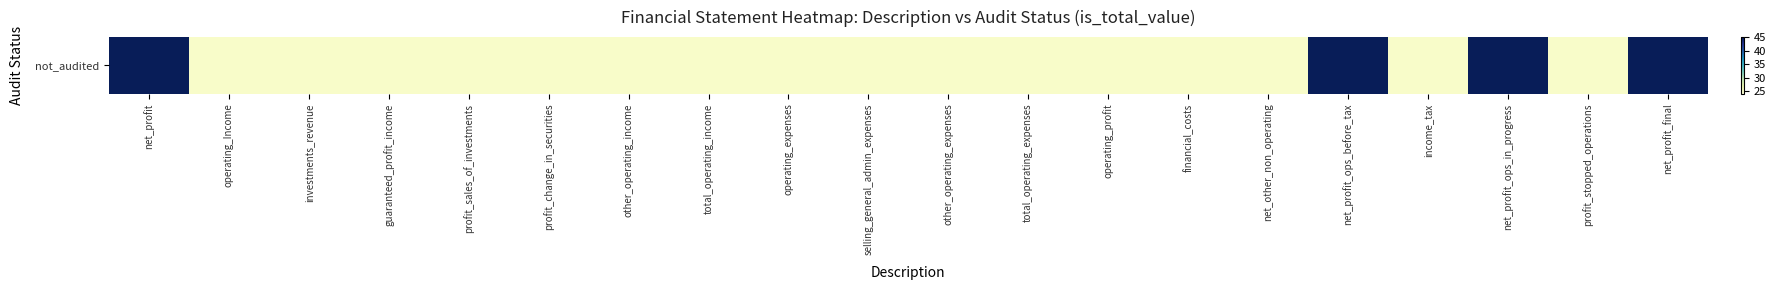

What is the sum of the values at investments_revenue and total_operating_income?

50